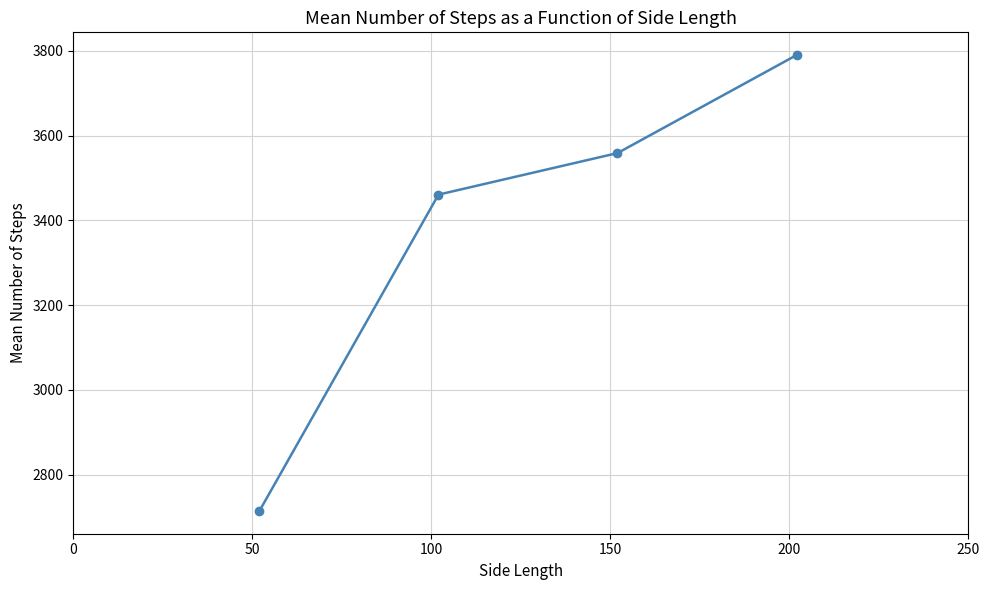

What is the difference between the second highest and minimum values?

844.5